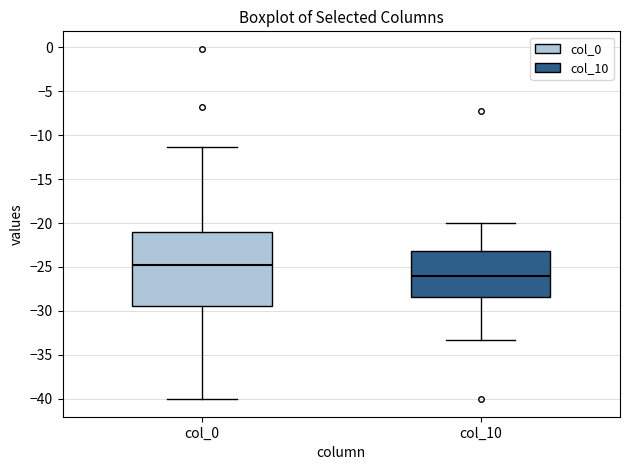

Which box is the tallest, from its lower edge to its upper edge?

col_0